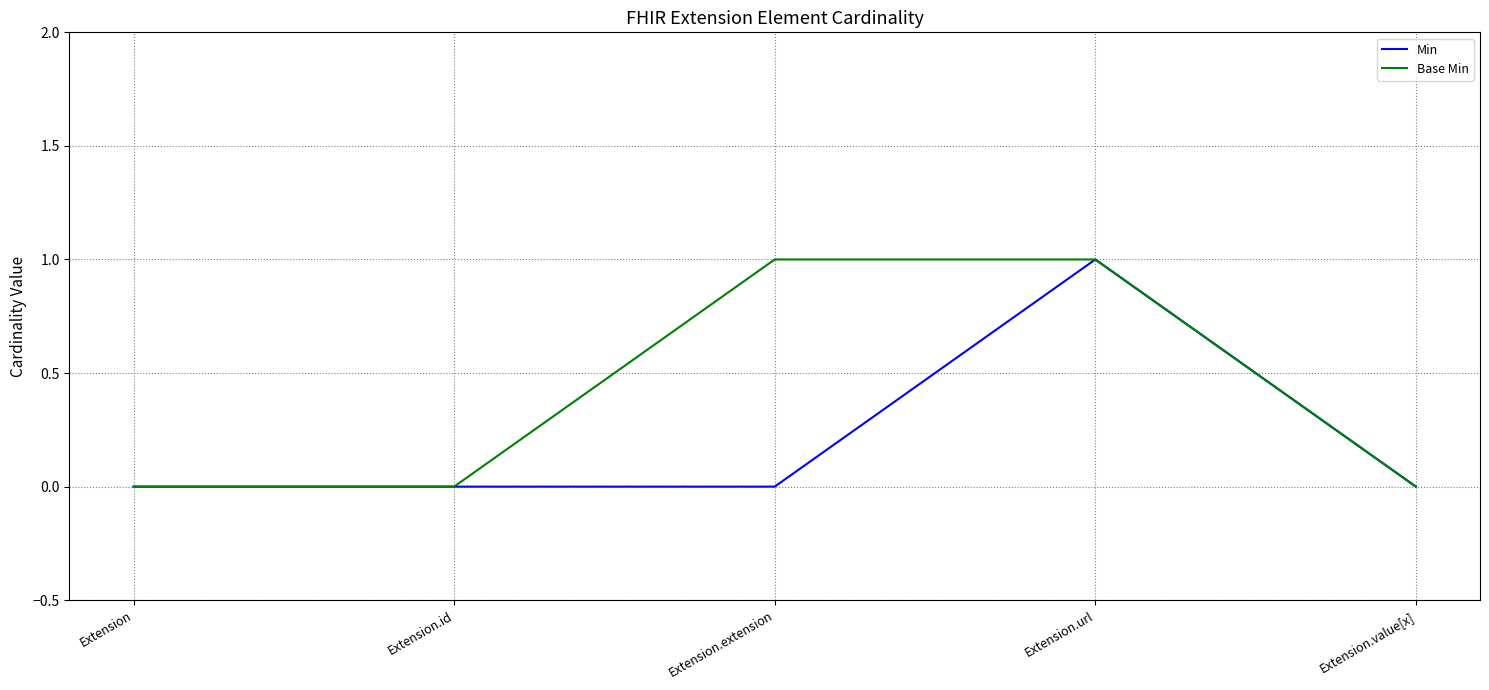

At which category is the sum across all series the highest?

Extension.url